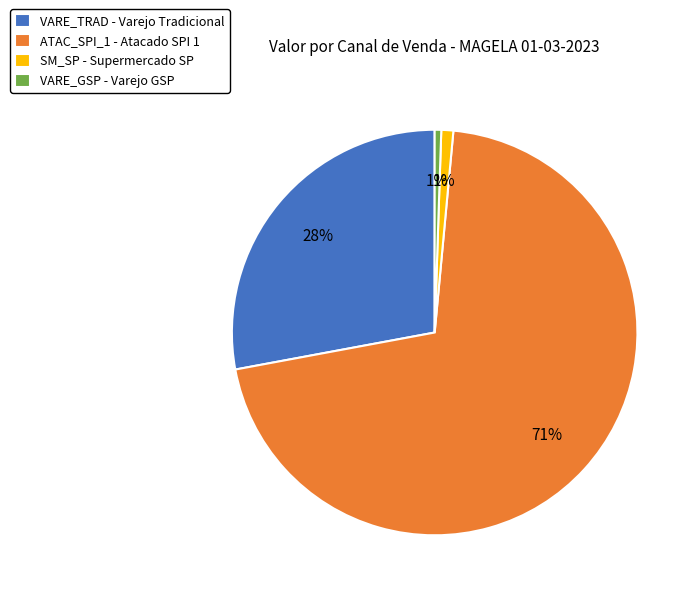

How many slices are in this pie chart?

4